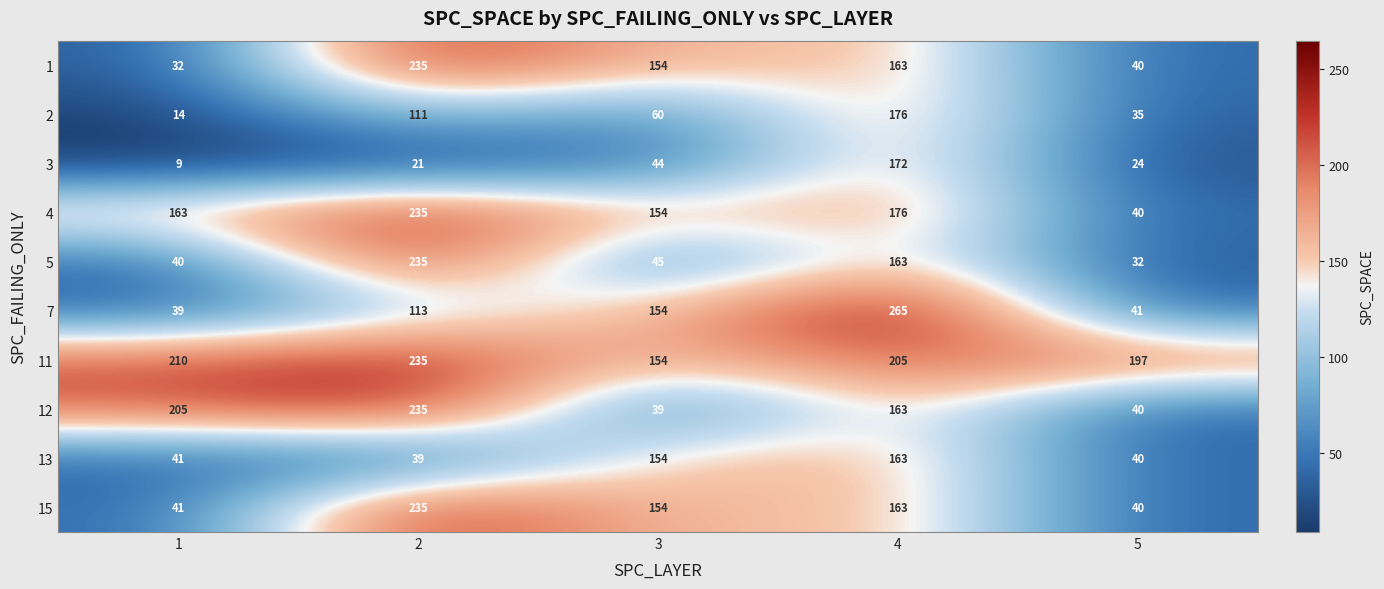

At which label does 5 reach its minimum?

5